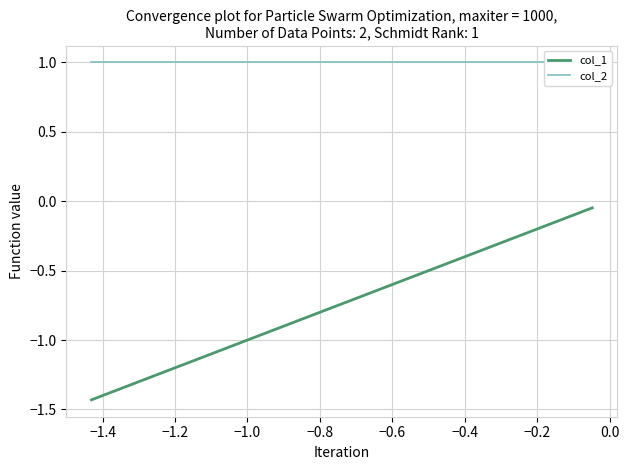

Reading left to right, list all the values displayed in this chart.

col_1: -1.4	-1.1	-0.8	-0.6	-0.5	-0.4	-0.3	-0.2	-0.1	-0.0
col_2: 1.0	1.0	1.0	1.0	1.0	1.0	1.0	1.0	1.0	1.0